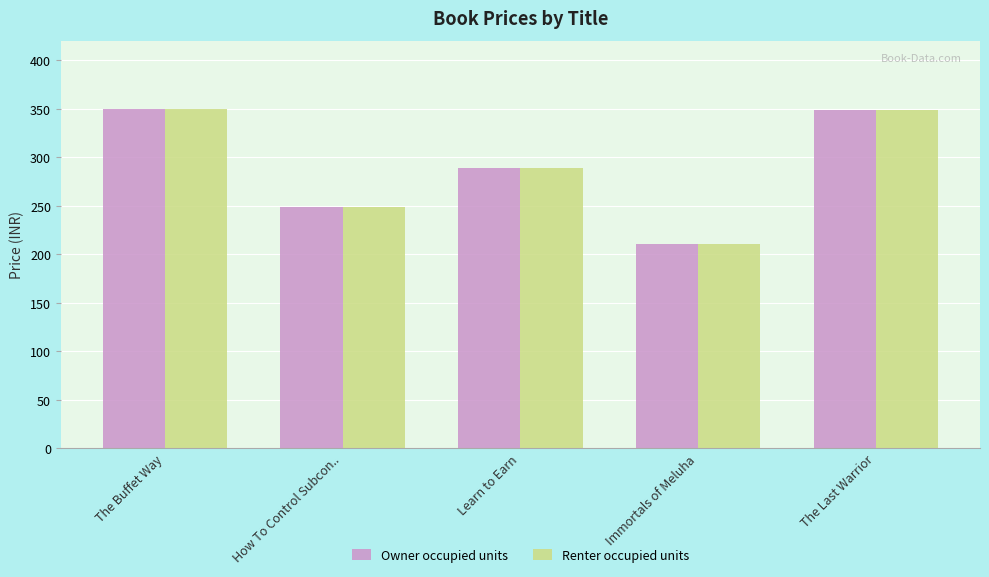

What is the total value across all series at Immortals of Meluha?

420